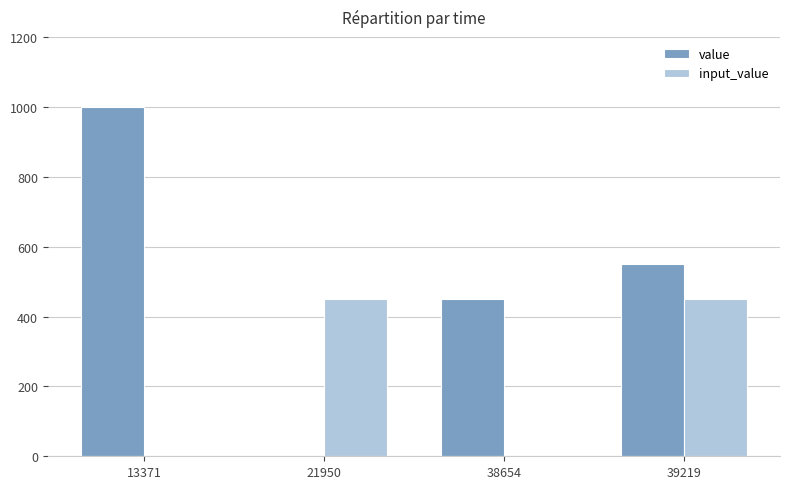

The input_value series shows 0 at 13371. True or false?

True